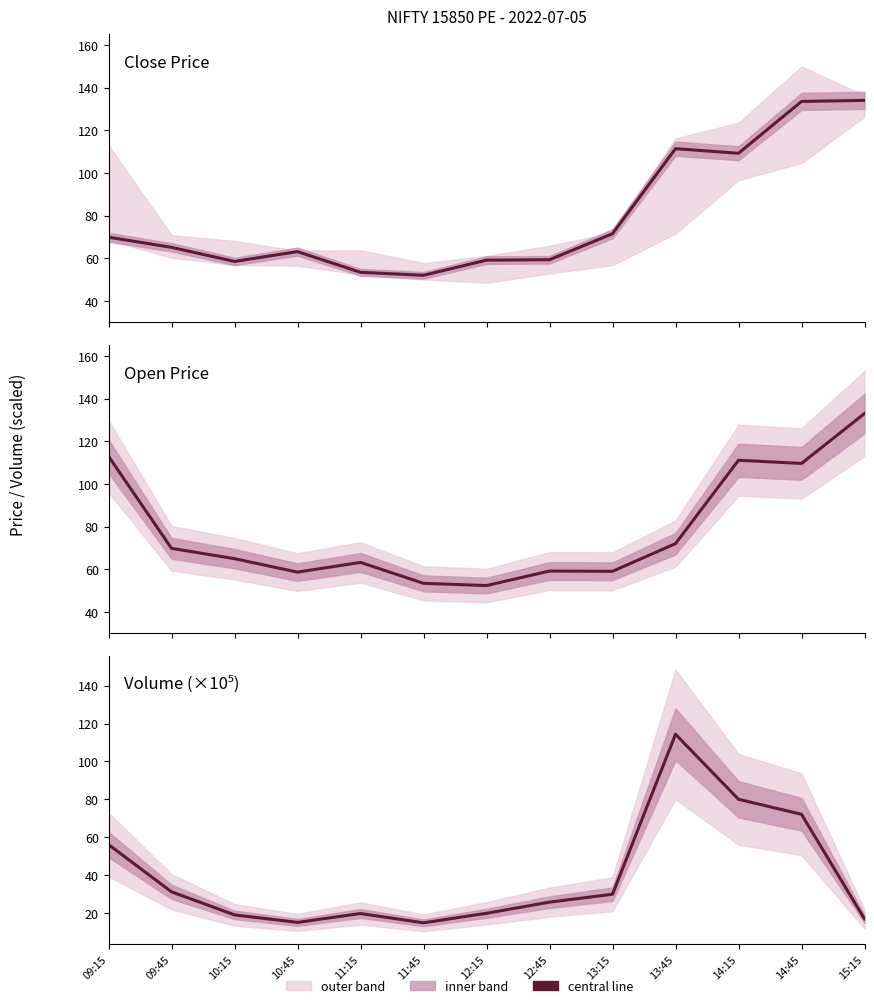

What is the label of the 9th point from the left?

13:15